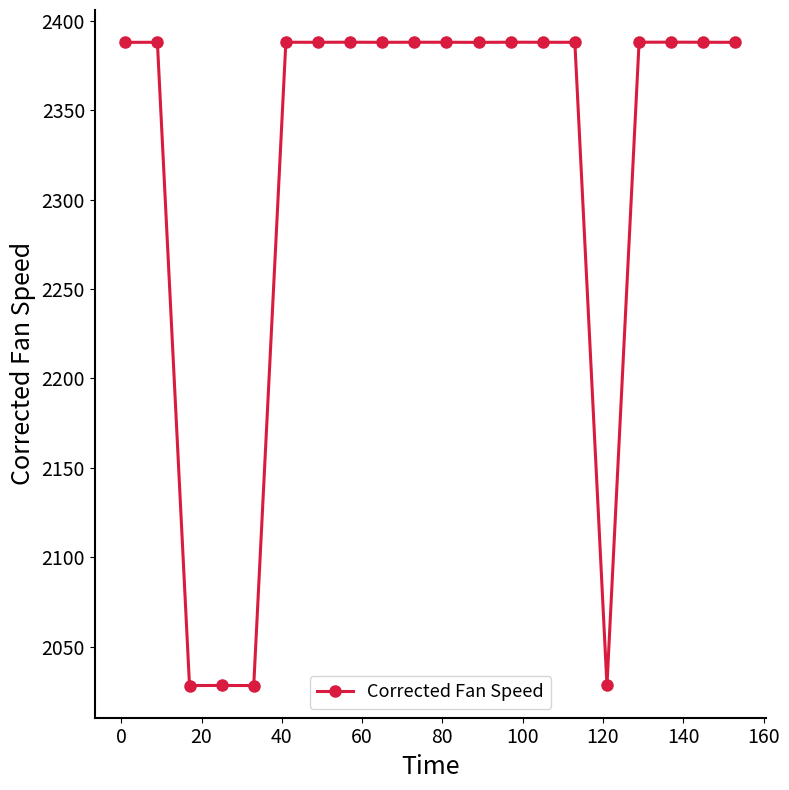

What is the value of the 16th point from the left?

2028.3